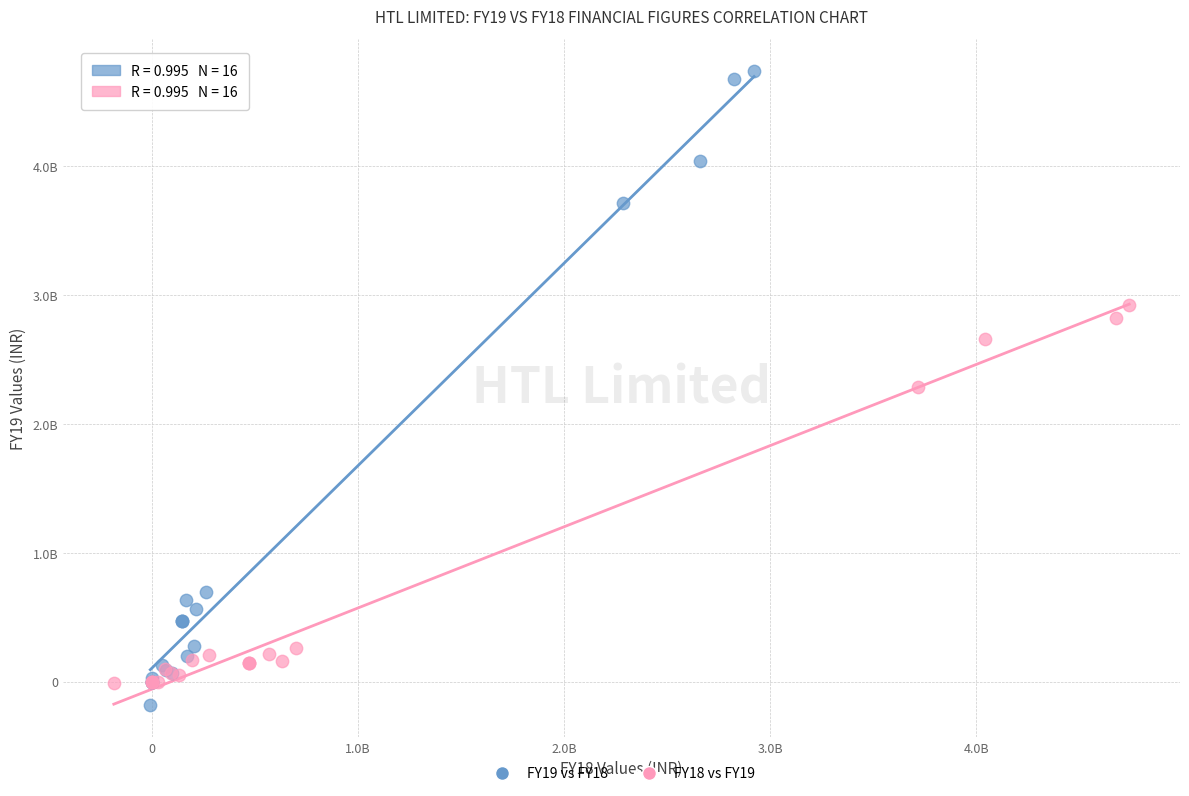

Which series contains the lowest Y value?

FY19 vs FY18